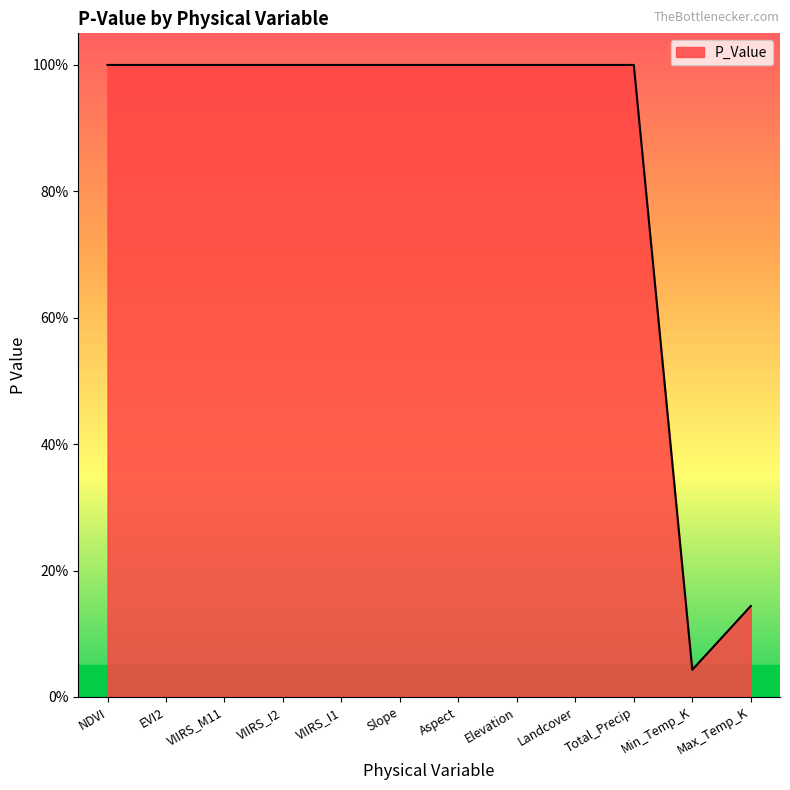

What is the approximate value at Slope?

1.0